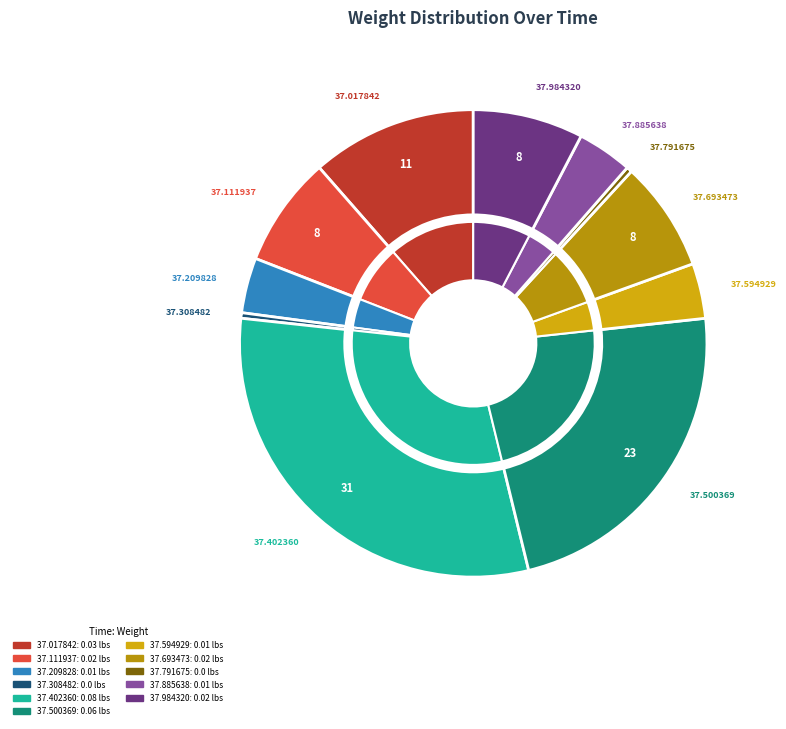

Which slice is the smallest?

22:07:37.308482